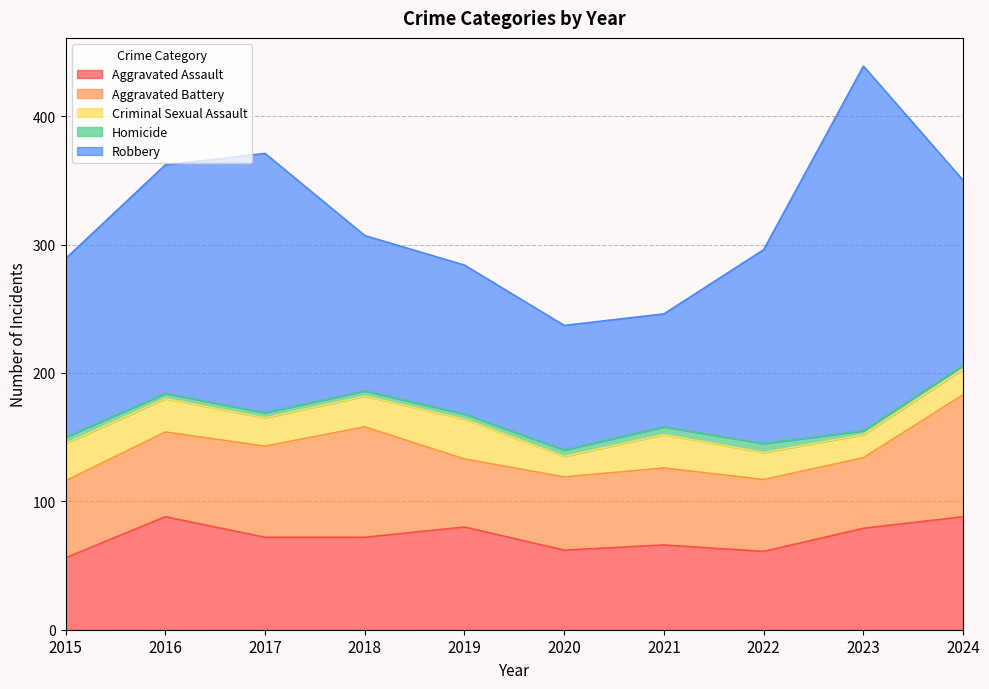

What is the difference between the maximum and minimum values in the Robbery series?

196